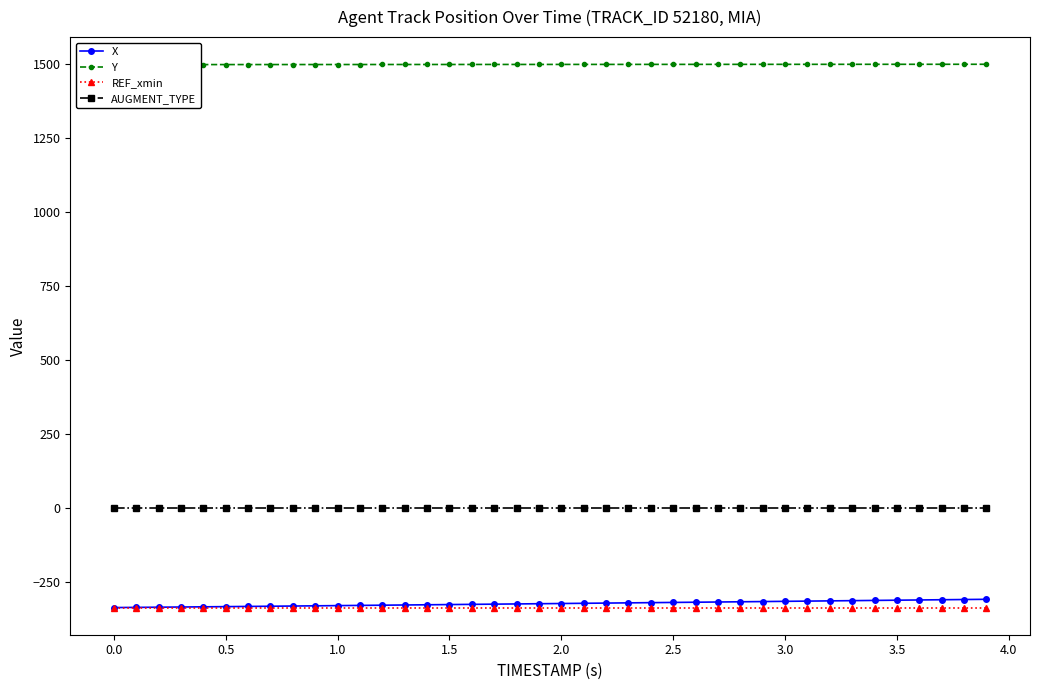

True or false: REF_xmin and AUGMENT_TYPE cross at least once.

False